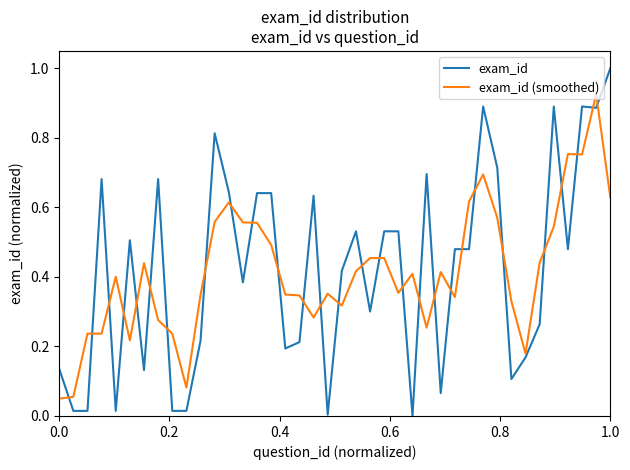

What is the sum of all exam_id (smoothed) values?

16.5